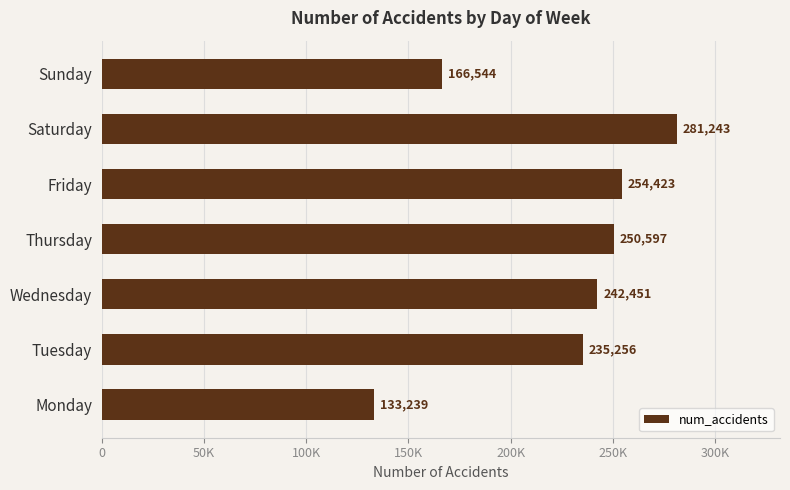

Does the chart contain any negative values?

No